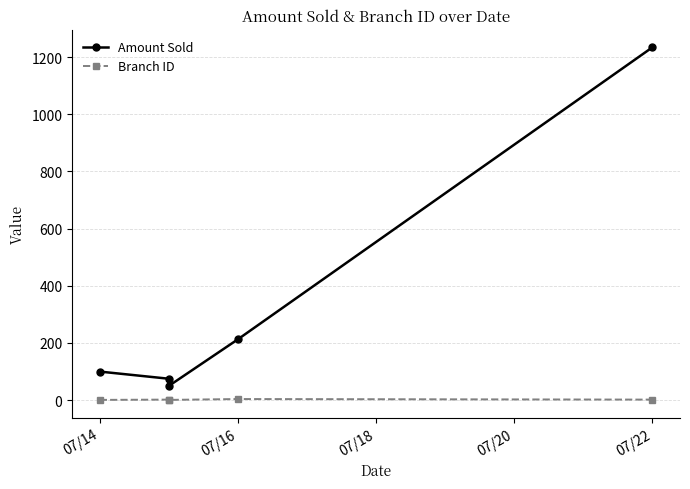

Which series has the widest spread of values?

Amount Sold